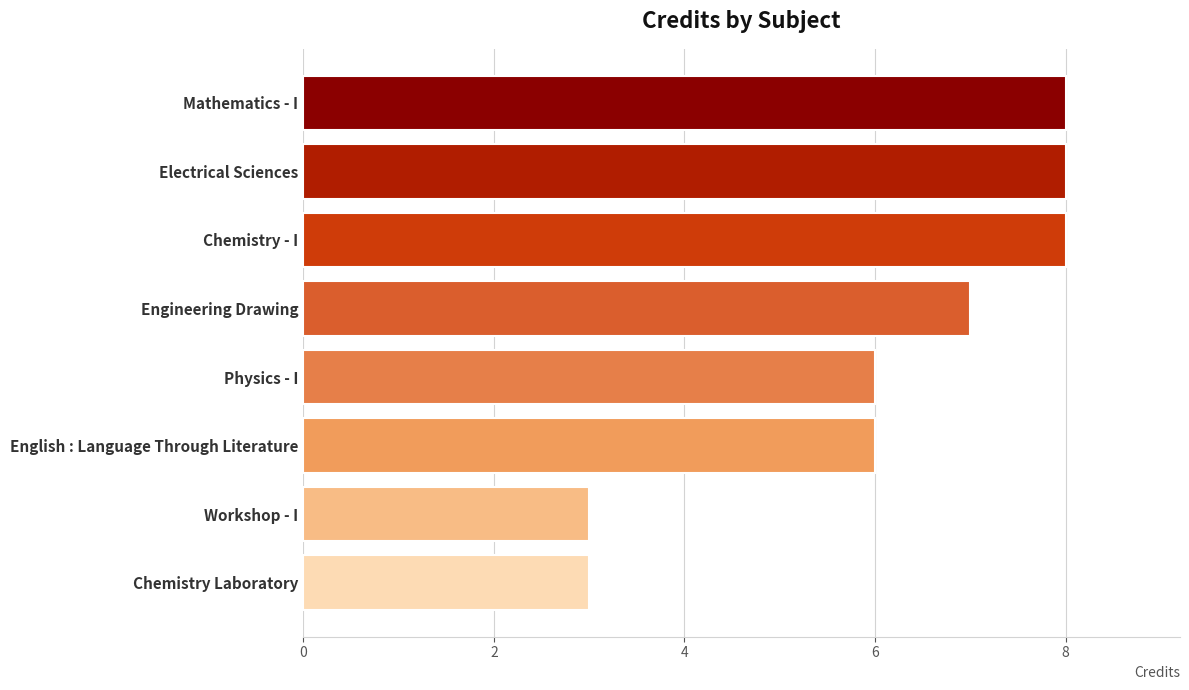

What is the change in value from English : Language Through Literature to Electrical Sciences?

+2